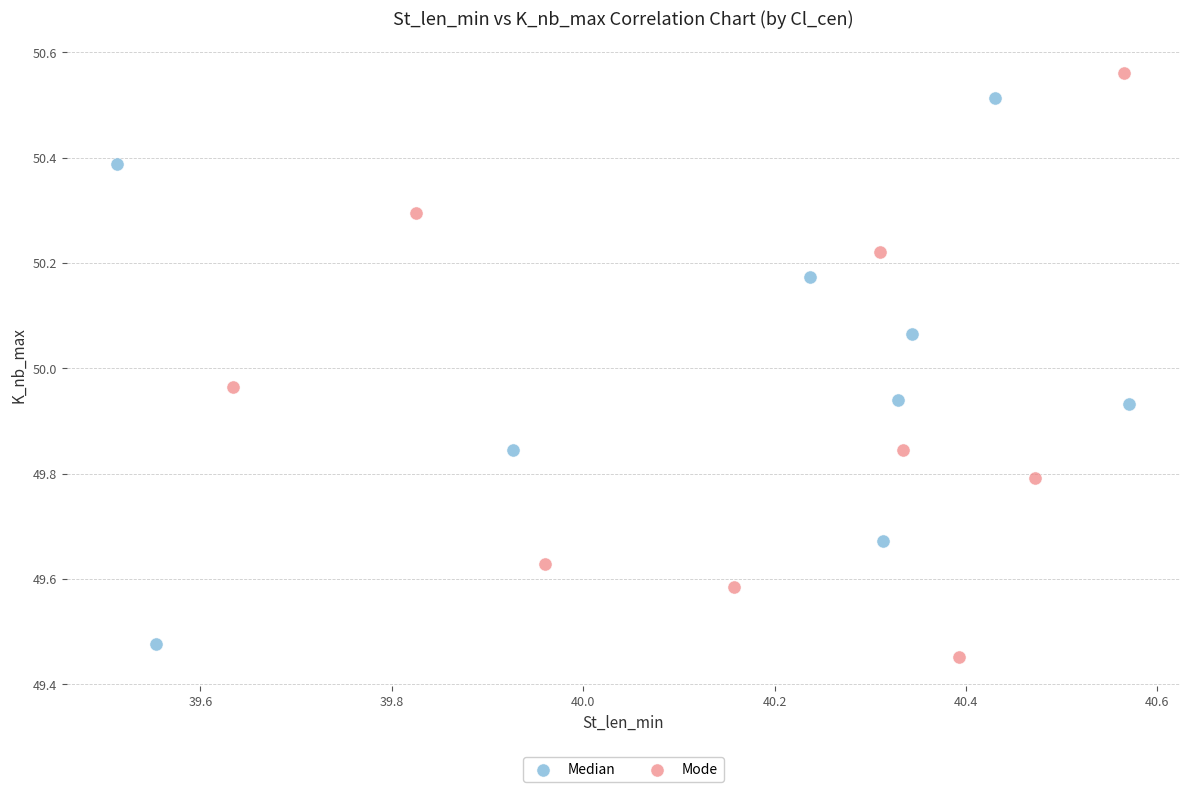

Which series reaches the minimum Y coordinate?

Mode